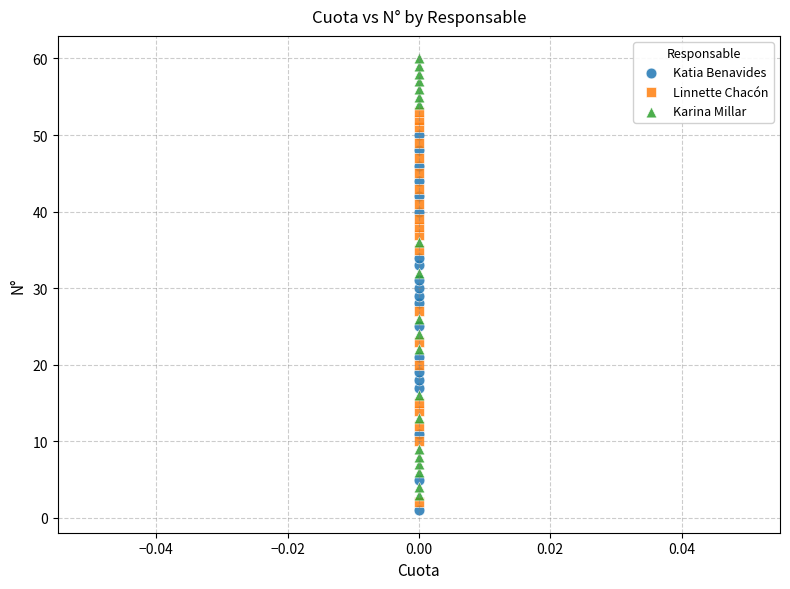

Which series reaches the maximum Y coordinate?

Karina Millar